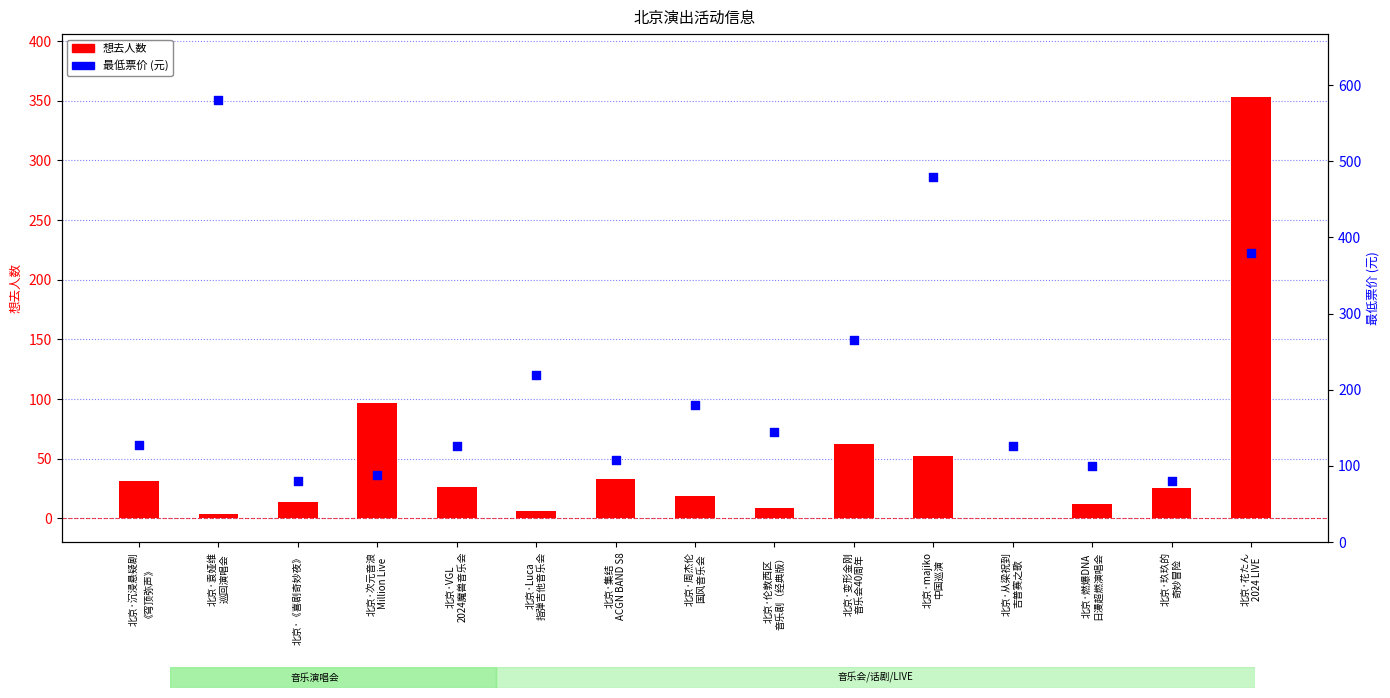

Which series has the widest spread of Y values?

最低票价 (元)